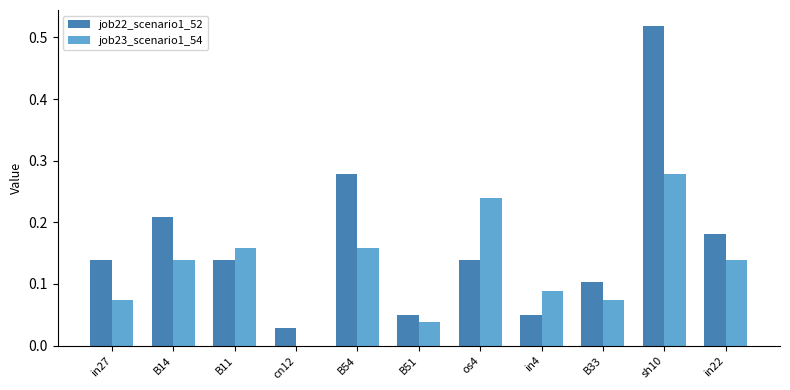

Which series changed the most between in4 and sh10?

job22_scenario1_52